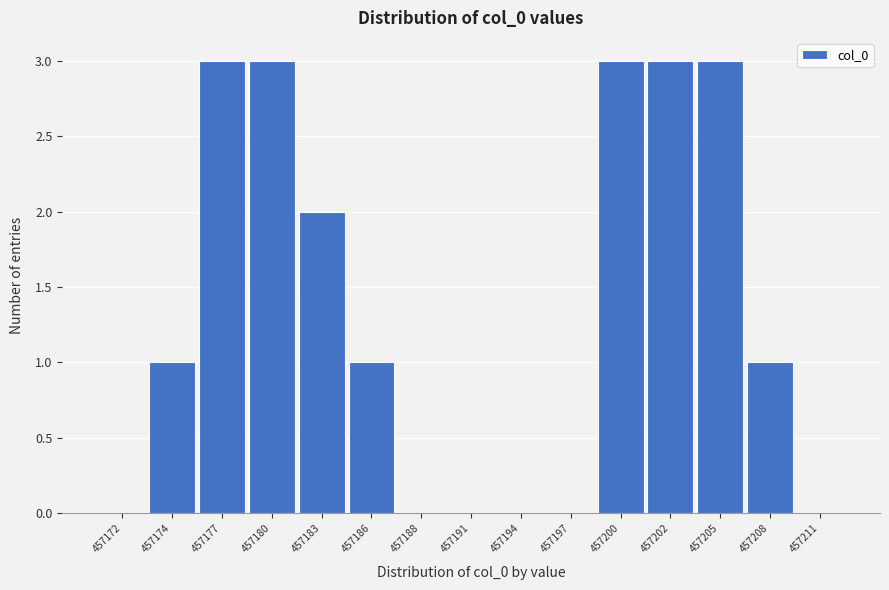

Reading right to left, list all the values displayed in this chart.

457211=0	457208=1	457205=3	457202=3	457200=3	457197=0	457194=0	457191=0	457188=0	457186=1	457183=2	457180=3	457177=3	457174=1	457172=0